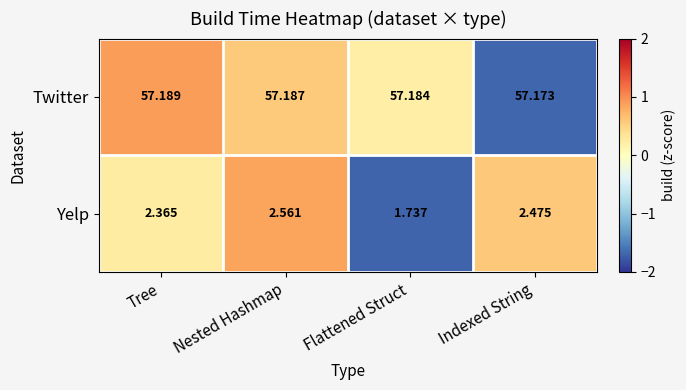

Rank the series by their average value, from lowest to highest.

Yelp, Twitter